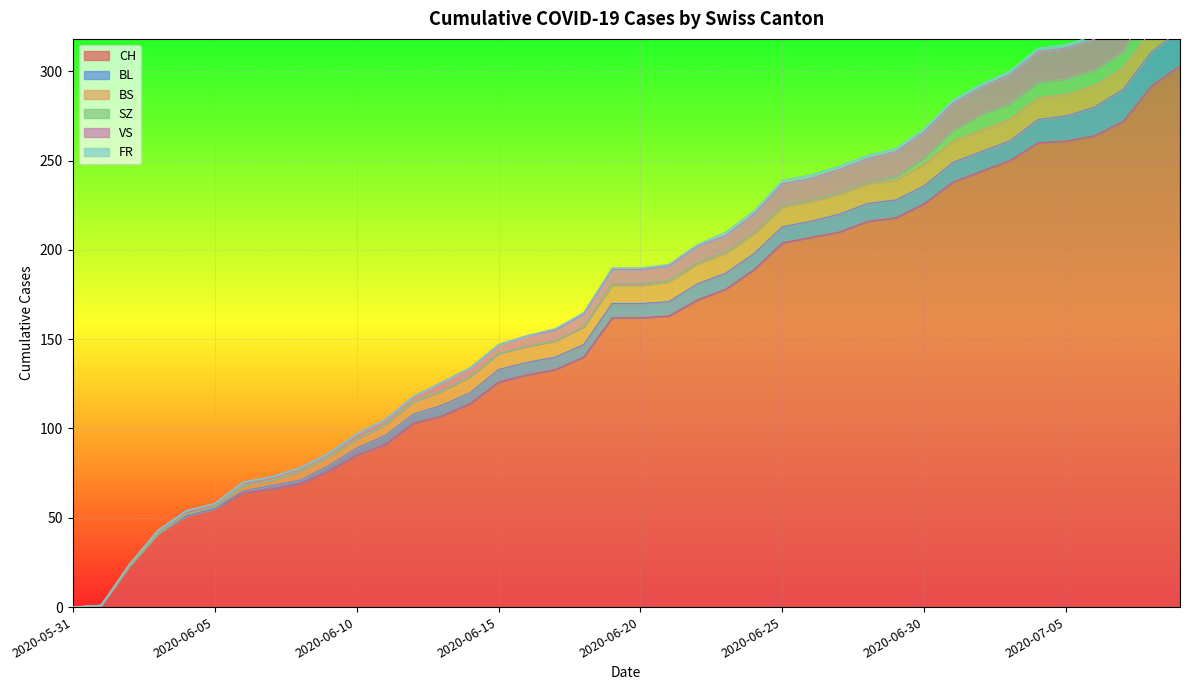

Is it true that BL equals 9 at 2020-06-23?

True